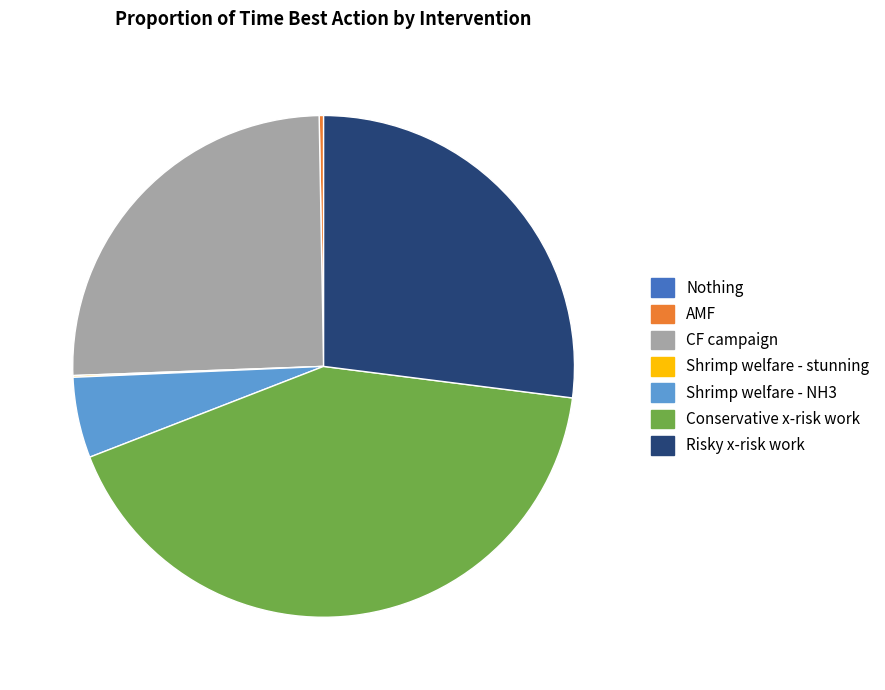

Is it true that Risky x-risk work is 27% of the pie?

True